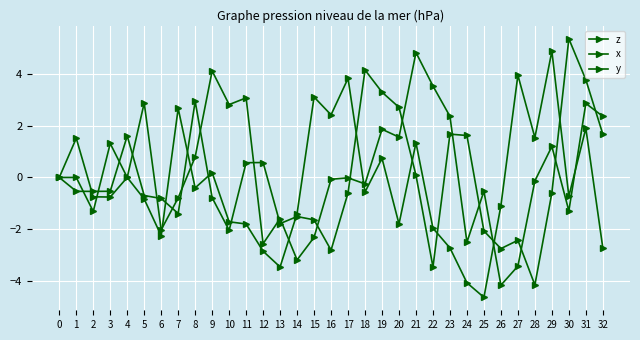

What is the minimum value for x?

-4.2